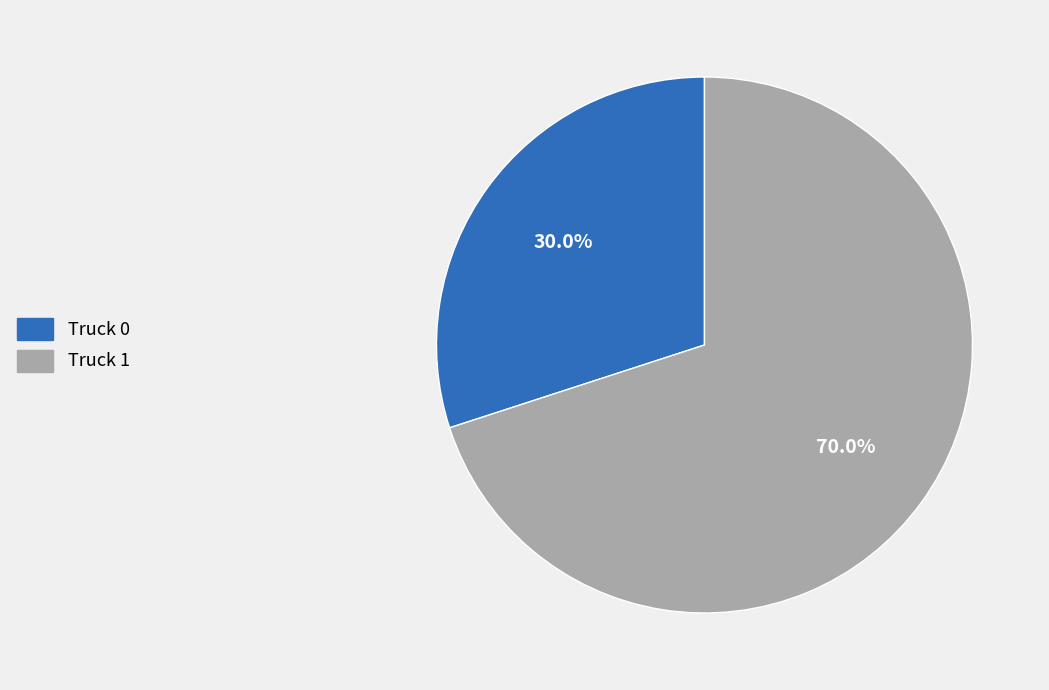

To the nearest percent, what portion does Truck 1 represent?

70%